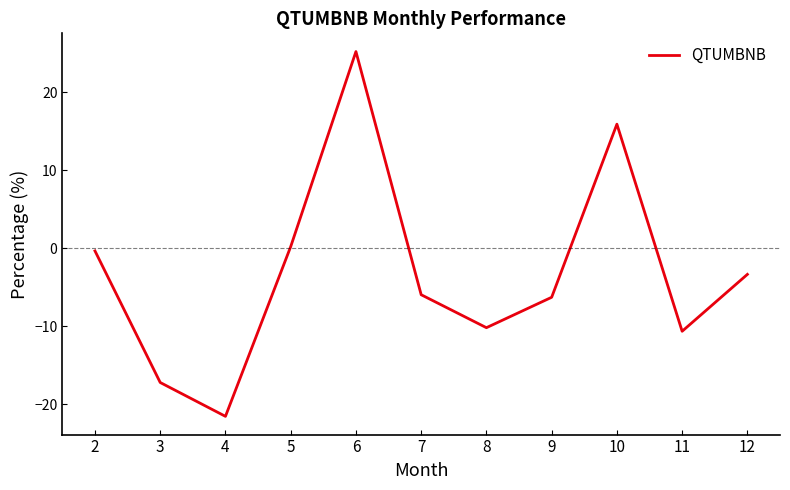

At which label does the data first exceed -5?

2